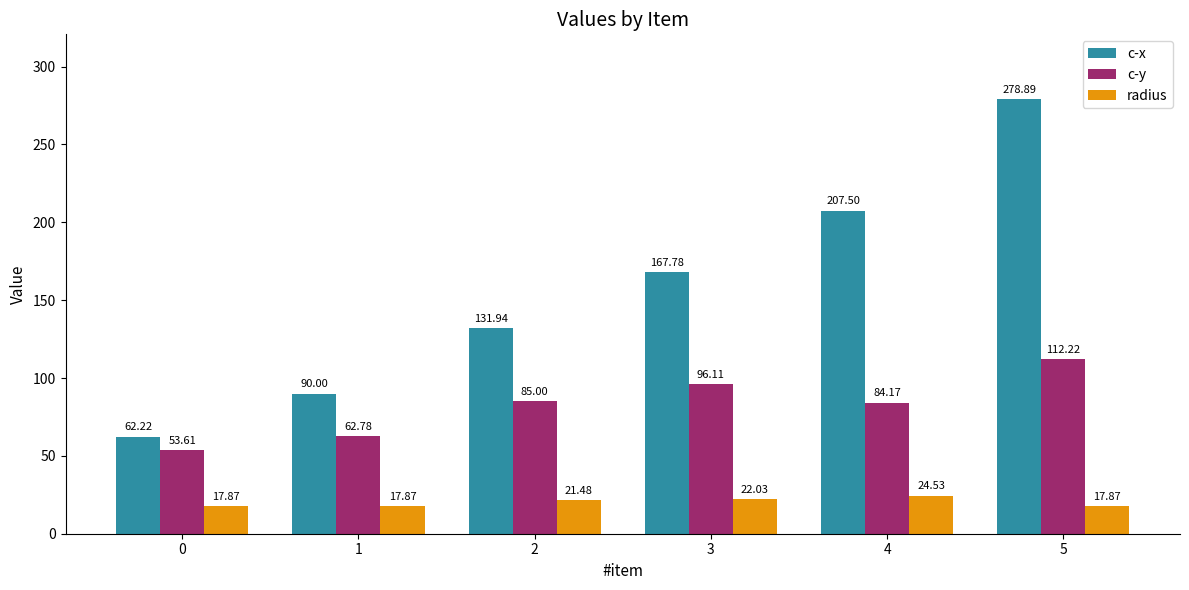

Reading left to right, what are all the values shown in this chart?

c-x: 0=62.2	1=90.0	2=131.9	3=167.8	4=207.5	5=278.9
c-y: 0=53.6	1=62.8	2=85.0	3=96.1	4=84.2	5=112.2
radius: 0=17.9	1=17.9	2=21.5	3=22.0	4=24.5	5=17.9